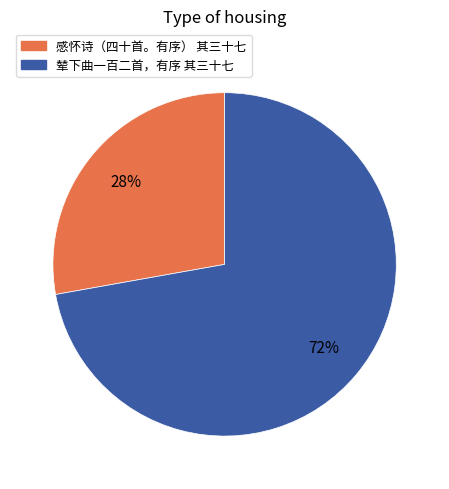

Count the number of slices in the pie.

2